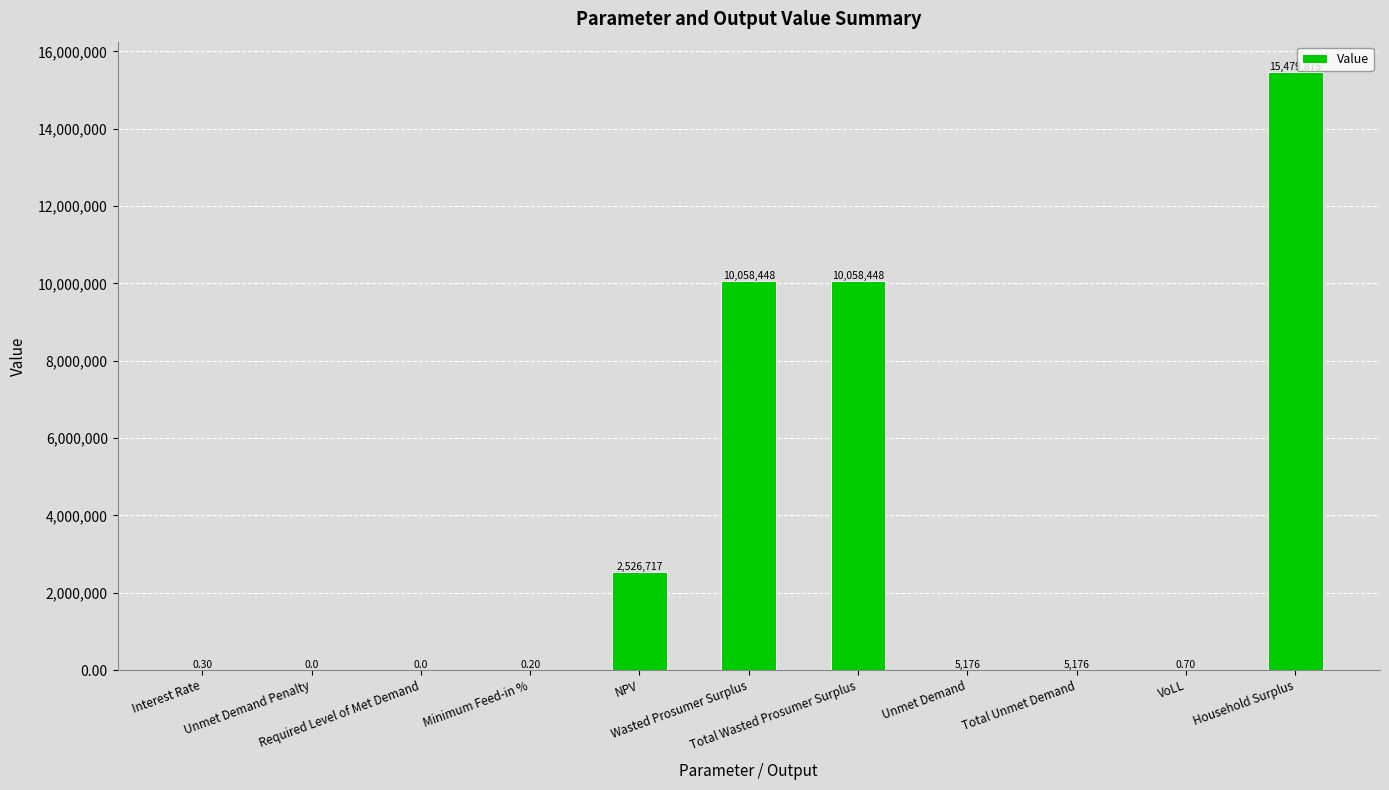

List the labels in order of value, largest first.

Household Surplus, Wasted Prosumer Surplus, Total Wasted Prosumer Surplus, NPV, Unmet Demand, Total Unmet Demand, VoLL, Interest Rate, Minimum Feed-in %, Unmet Demand Penalty, Required Level of Met Demand